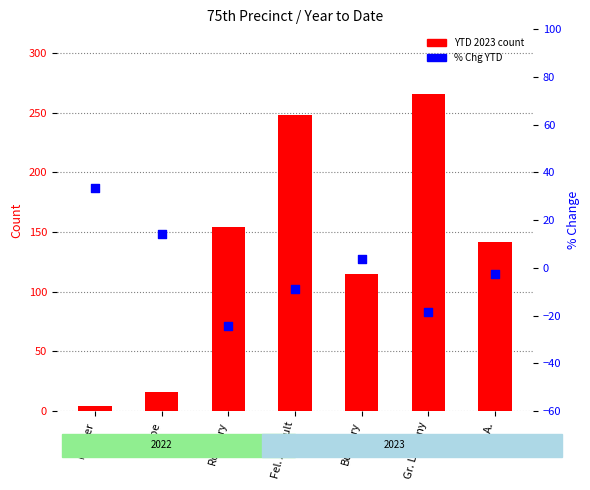

What is the total value across all series at G.L.A.?

139.3